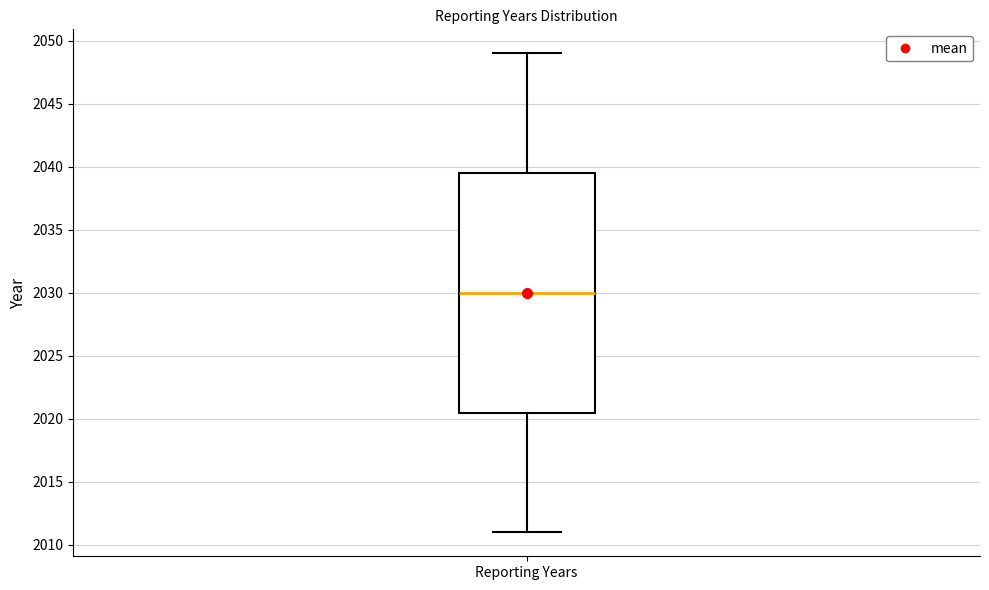

Read this box plot against the y-axis: the position of the median line, the range covered by the box, and the ends of both whiskers. The values are not printed on the chart, so give them approximately, as read against the axis.

median 2030.0, box 2020.5 to 2039.5, whiskers 2011.0 to 2049.0